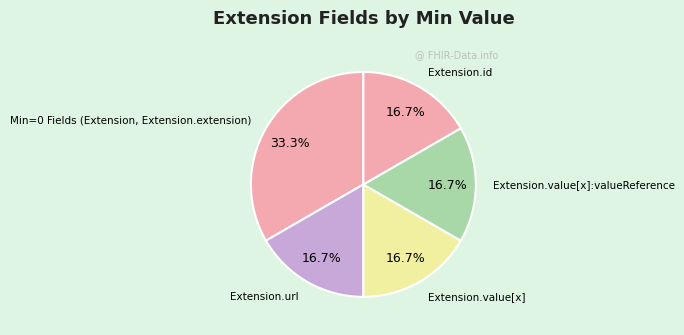

How many slices are in this pie chart?

5